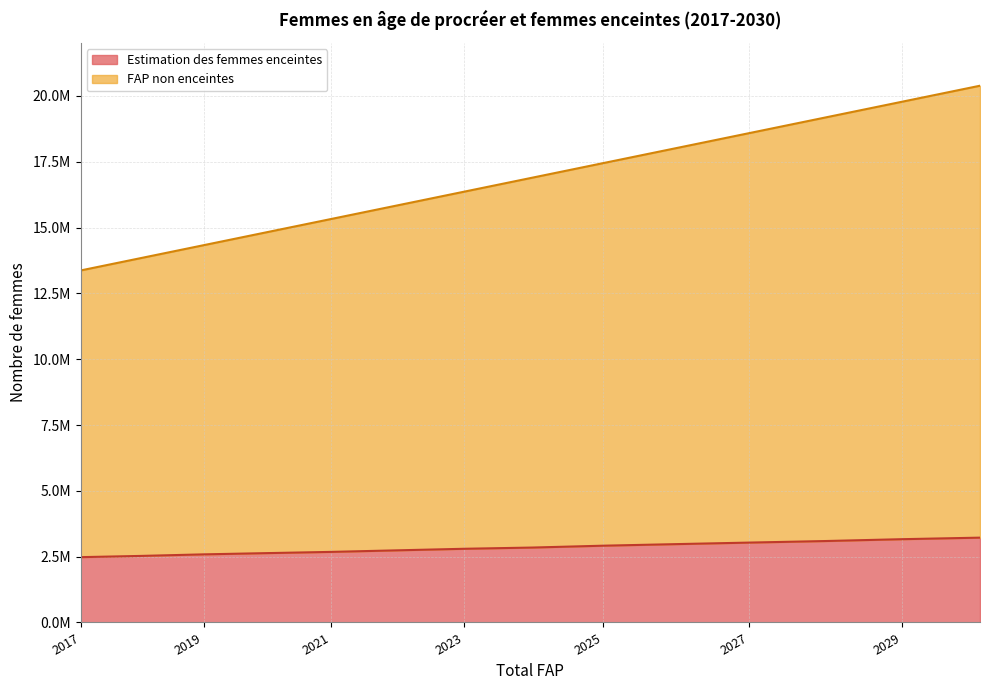

What is the difference between the maximum and minimum values in the FAP non enceintes series?

7016647.0